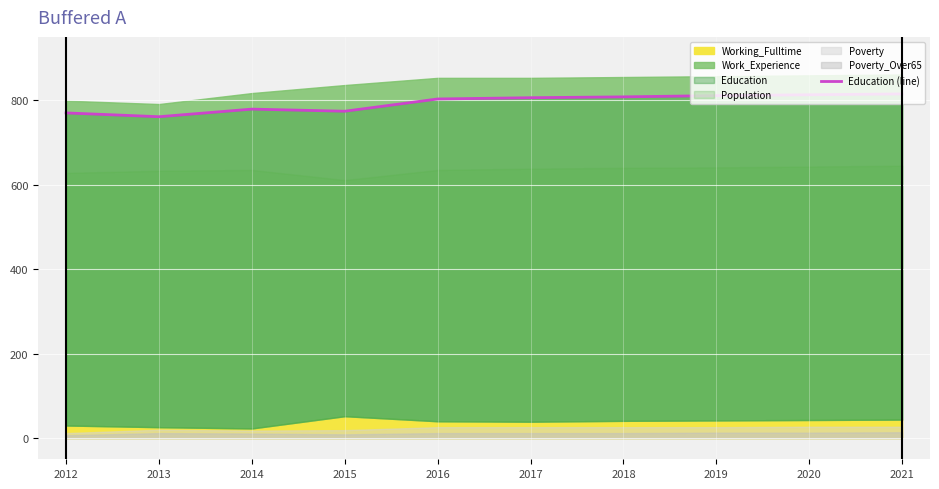

Between 2012 and 2020, which is larger?

2020